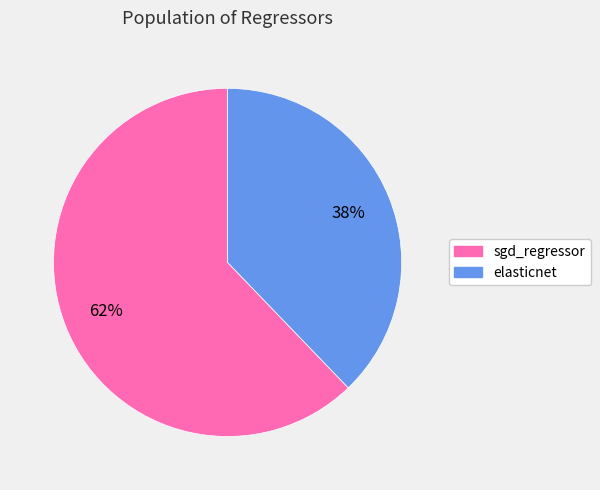

Do sgd_regressor and elasticnet together represent more than half of the pie?

Yes